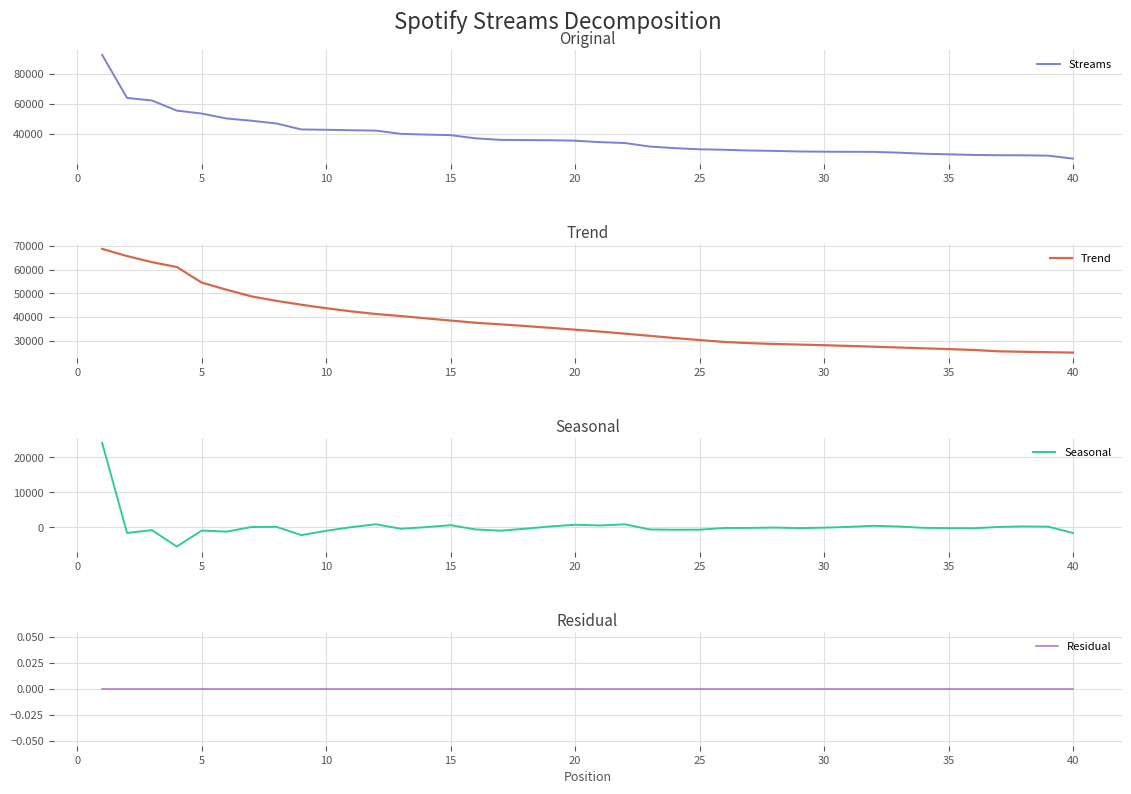

What is the maximum value for Streams?

92845